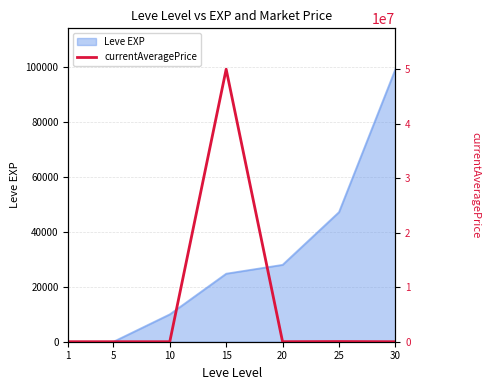

The value of Leve EXP at 15 is 24790. True or false?

True